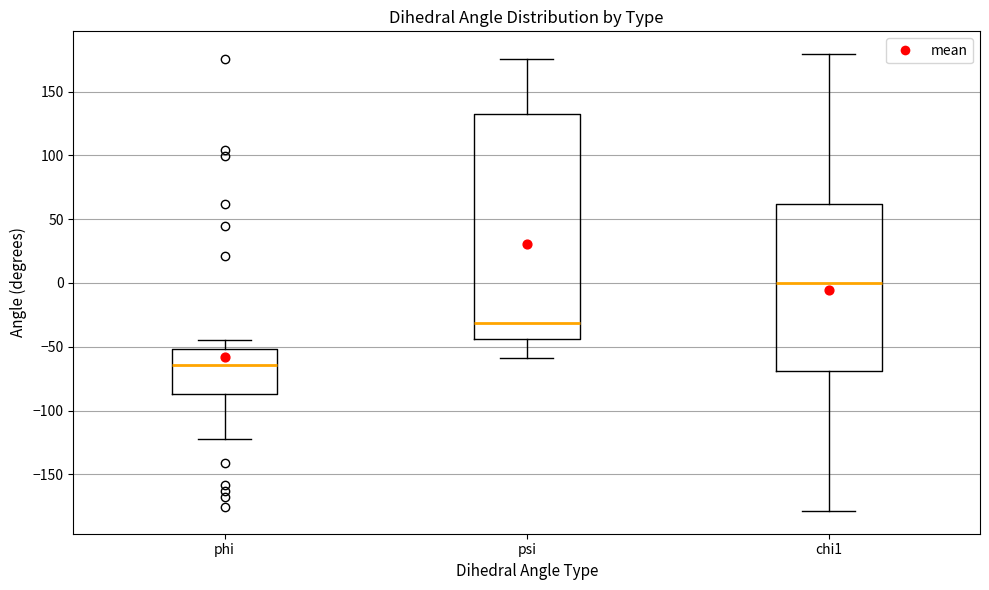

Reading left to right, transcribe this box plot: for each box, give where its median line is, the range the box spans, and where its two whiskers end, as read against the y-axis. The values are not printed on the chart, so give them approximately, as read against the axis.

phi: median -65, box -85 to -50, whiskers -125 to -45
psi: median -30, box -45 to 135, whiskers -60 to 175
chi1: median 0, box -70 to 60, whiskers -180 to 180